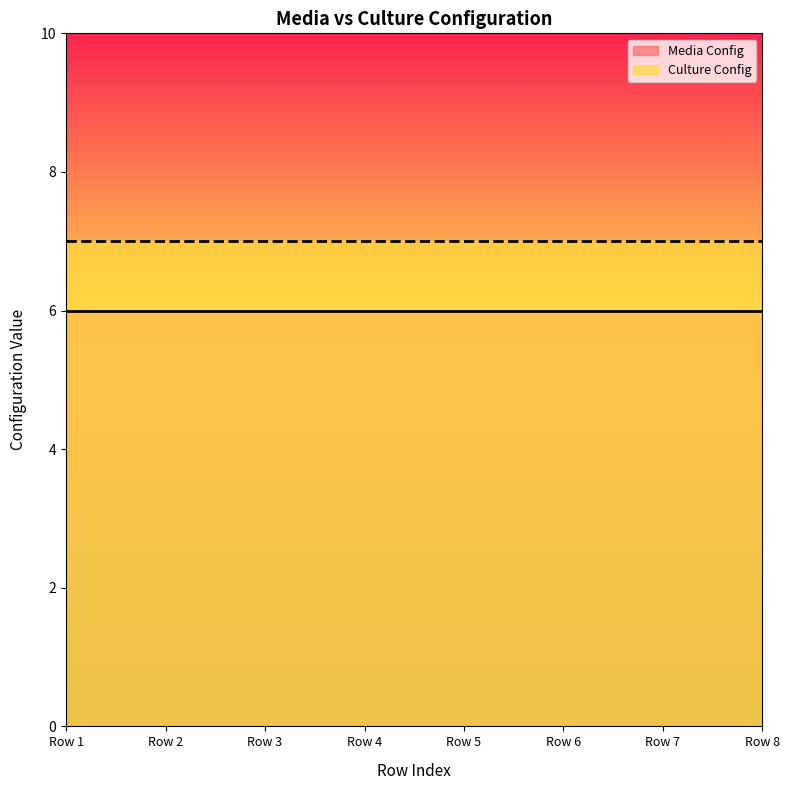

Does the chart have visible grid lines?

No